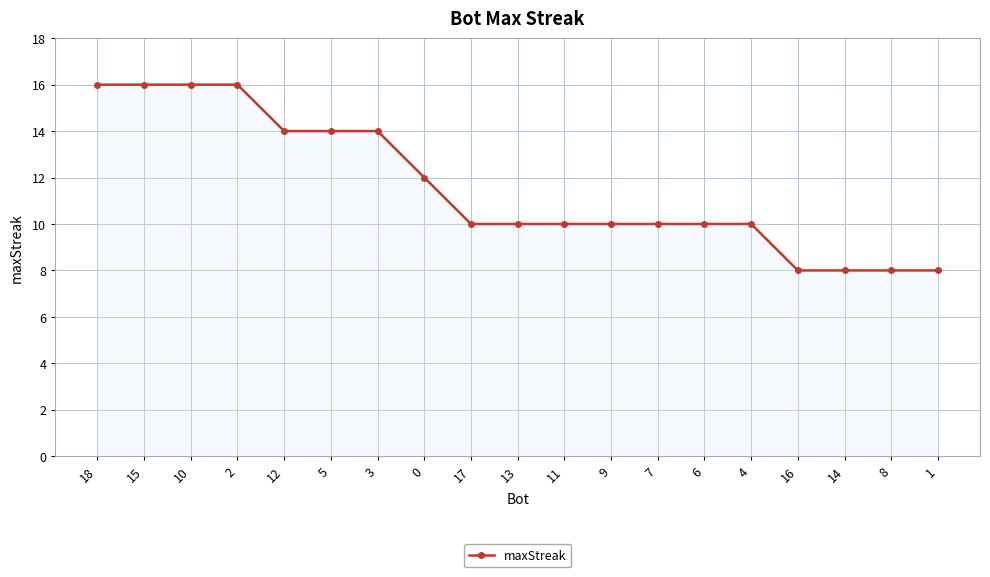

What is the average value?

12